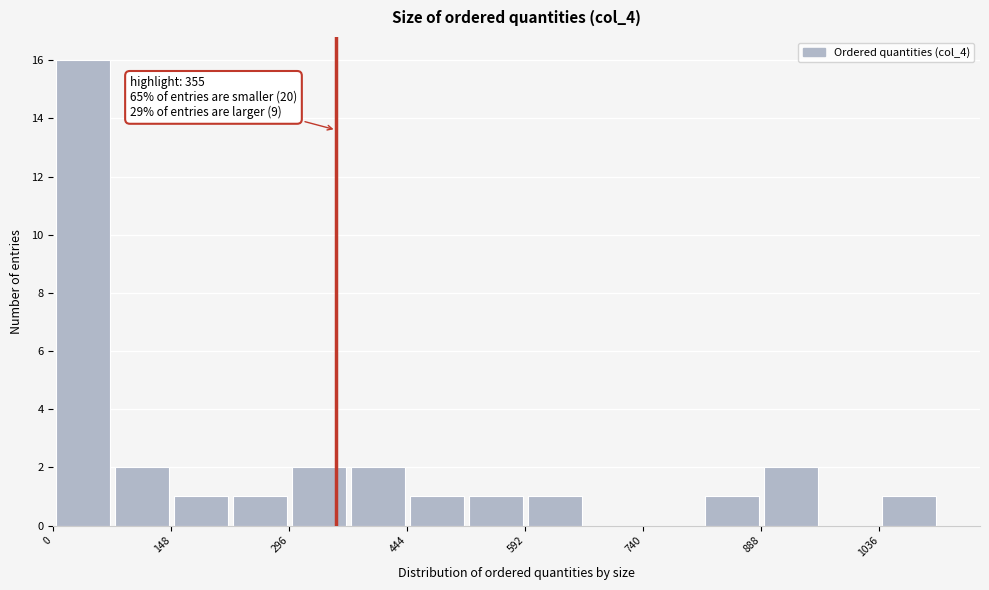

Around what value on the x-axis is the tallest bar? Give the approximate position of its centre, as read against the axis.

40